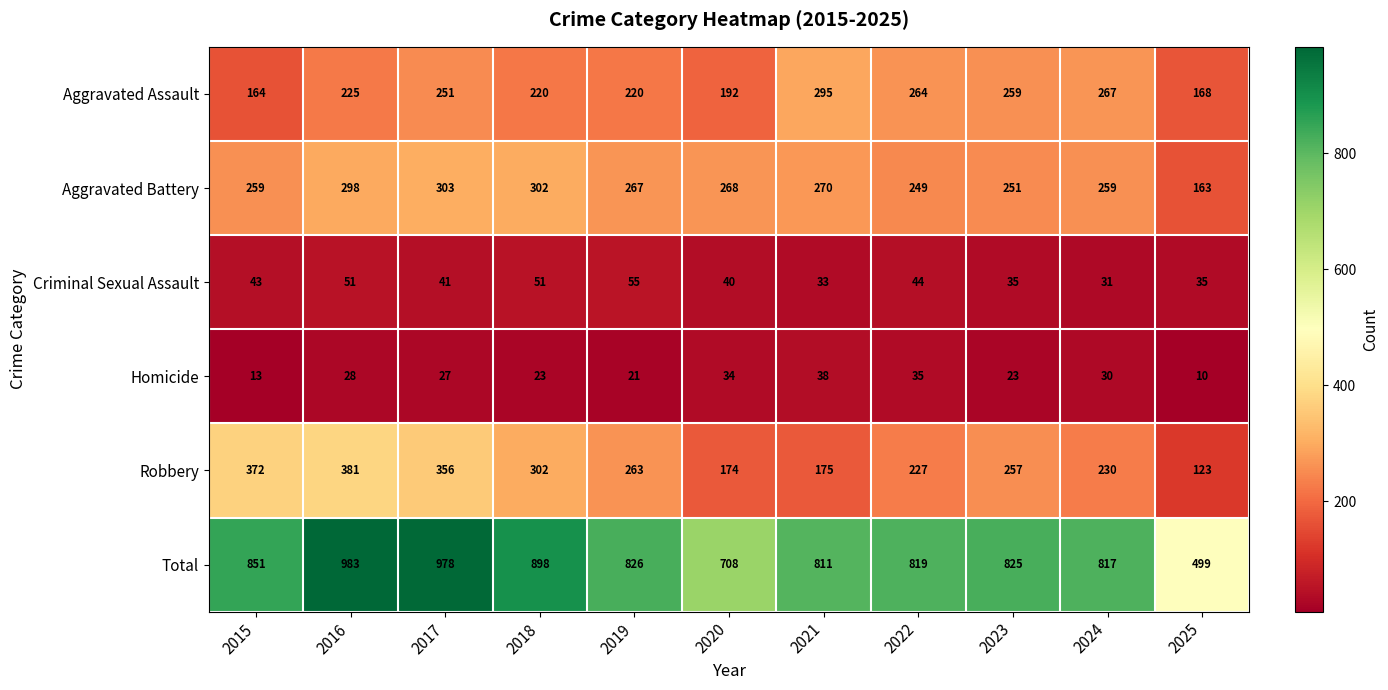

Read the Aggravated Battery value at 2019.

267